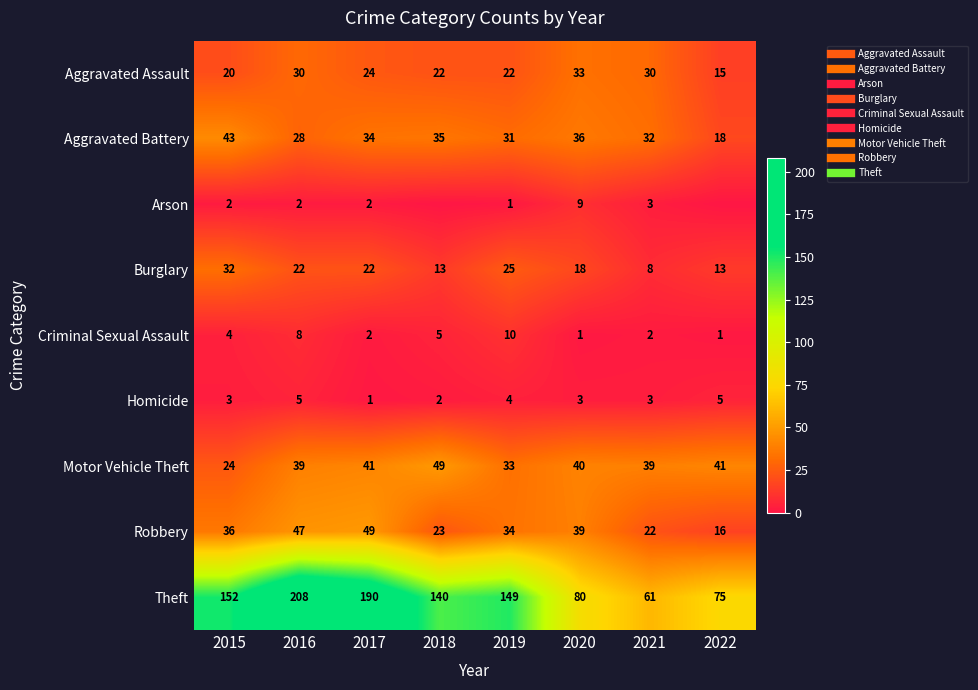

At which label does Robbery first exceed 36?

2016